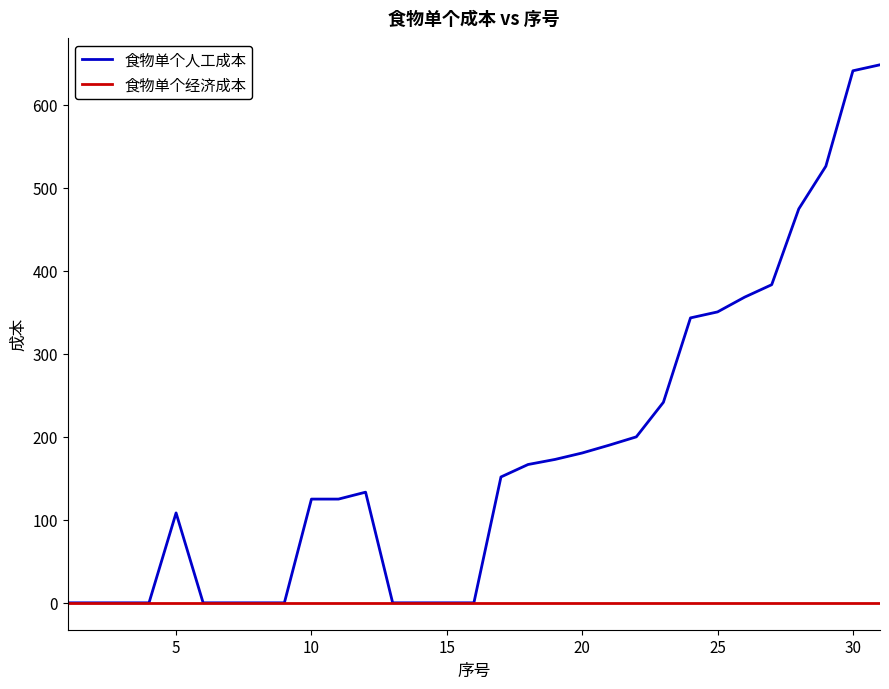

What is the highest value of the 食物单个人工成本 series?

648.3